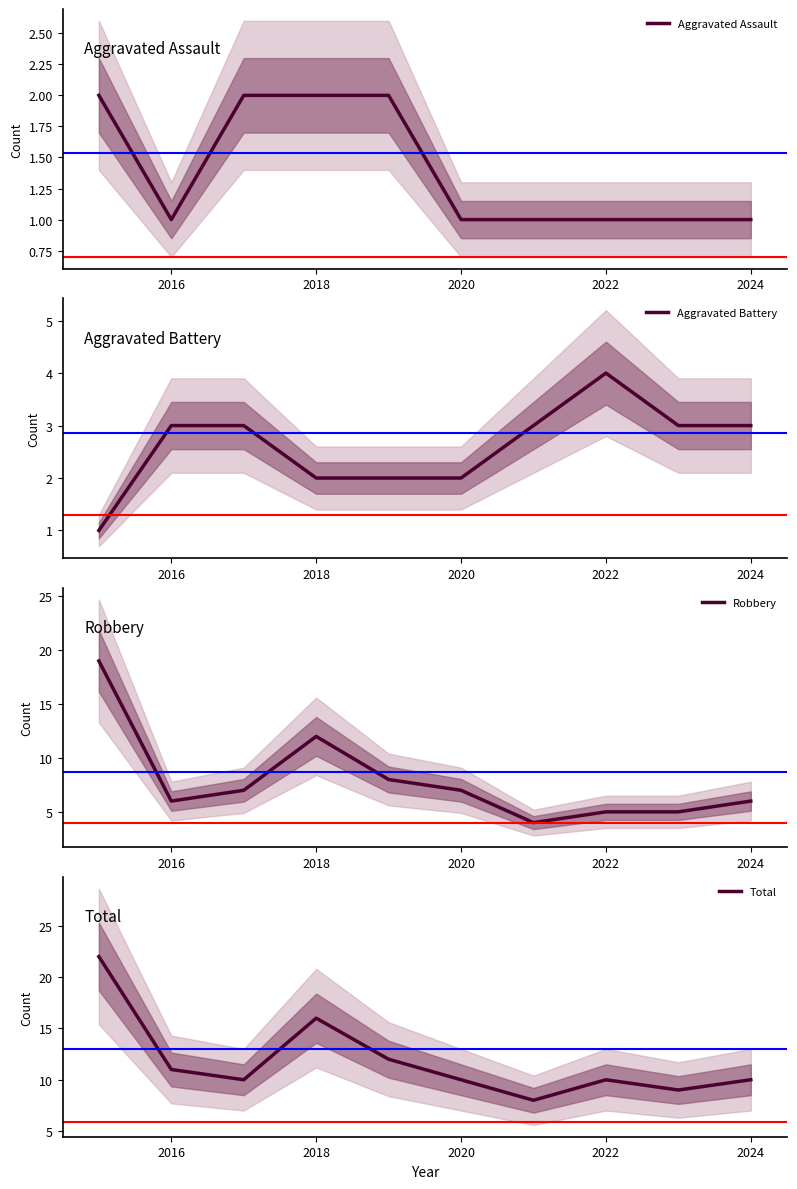

Is it true that Aggravated Battery equals 5 at 2022?

False